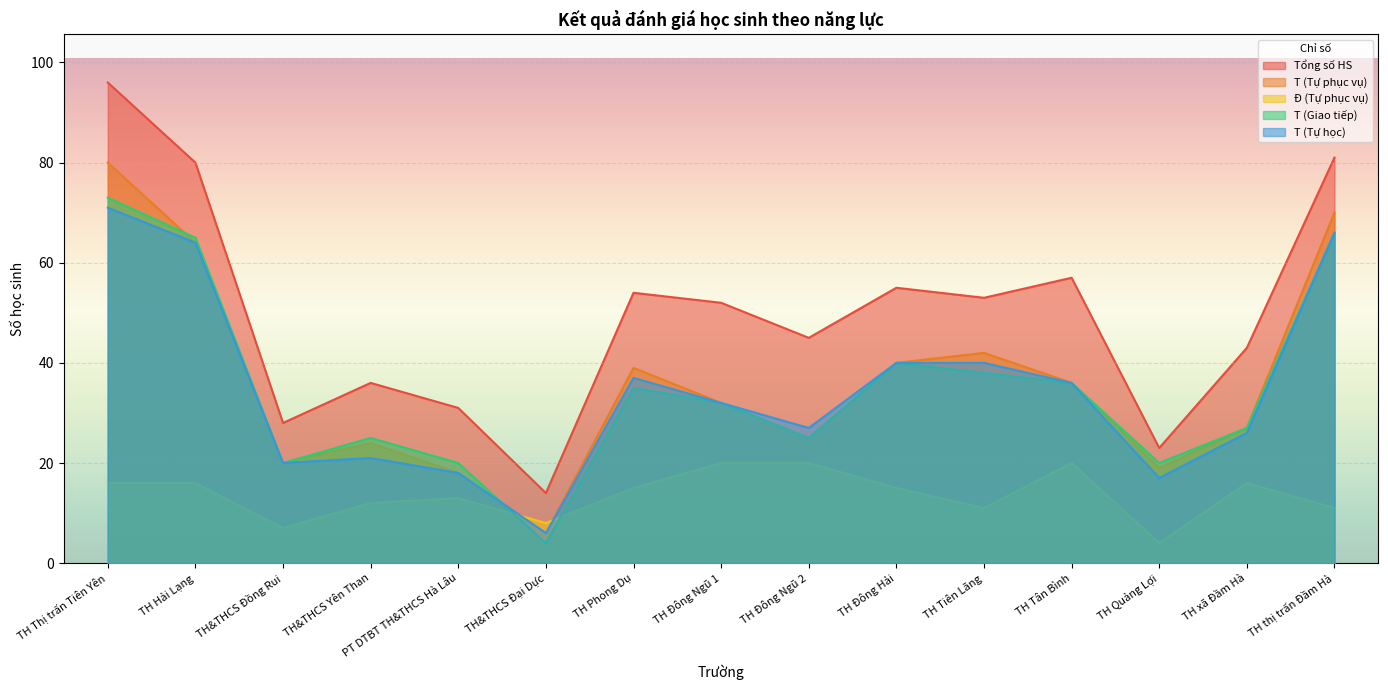

Reading right to left, extract all data points from this chart.

Tổng số HS: 81	43	23	57	53	55	45	52	54	14	31	36	28	80	96
T (Tự phục vụ): 70	27	19	36	42	40	25	32	39	6	18	24	20	64	80
Đ (Tự phục vụ): 11	16	4	20	11	15	20	20	15	8	13	12	7	16	16
T (Giao tiếp): 66	27	20	36	38	40	25	32	35	4	20	25	20	65	73
T (Tự học): 66	26	17	36	40	40	27	32	37	6	18	21	20	64	71